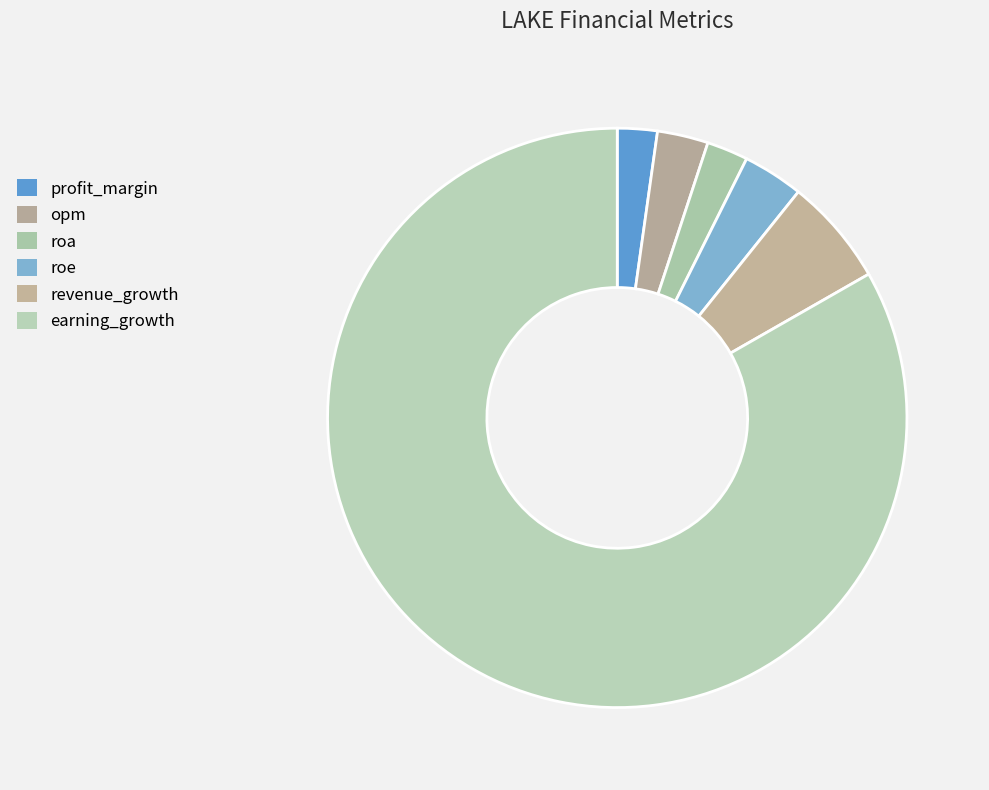

Count the number of slices in the pie.

6